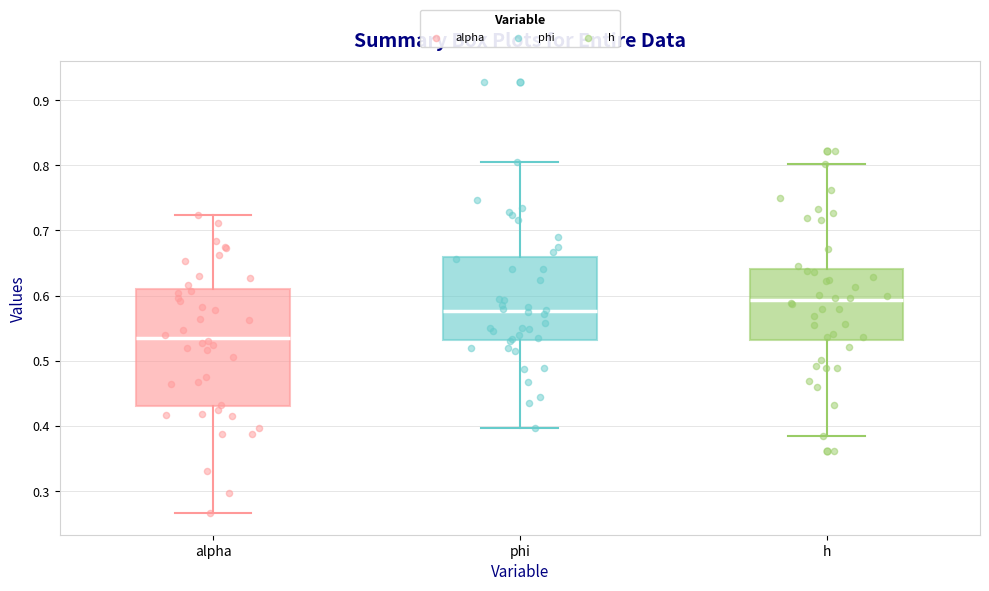

Comparing the boxes themselves (not the whiskers), which one is the tallest?

alpha